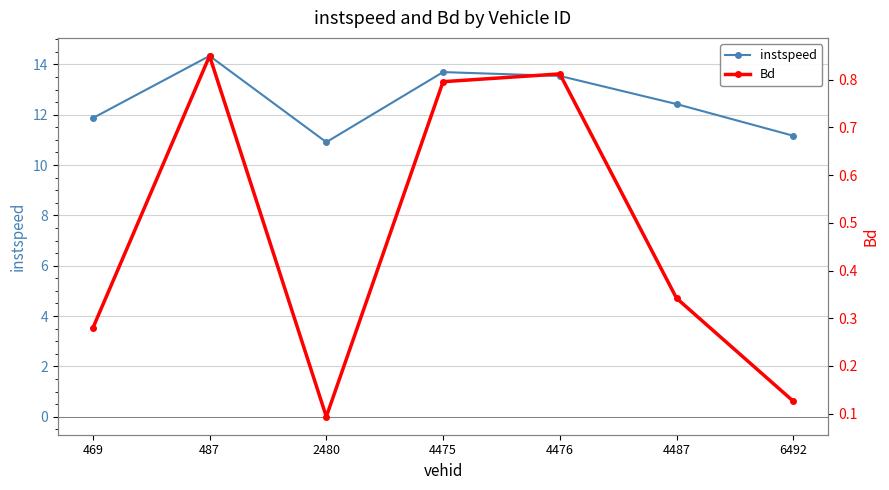

Does the chart display data point markers on the line(s)?

Yes